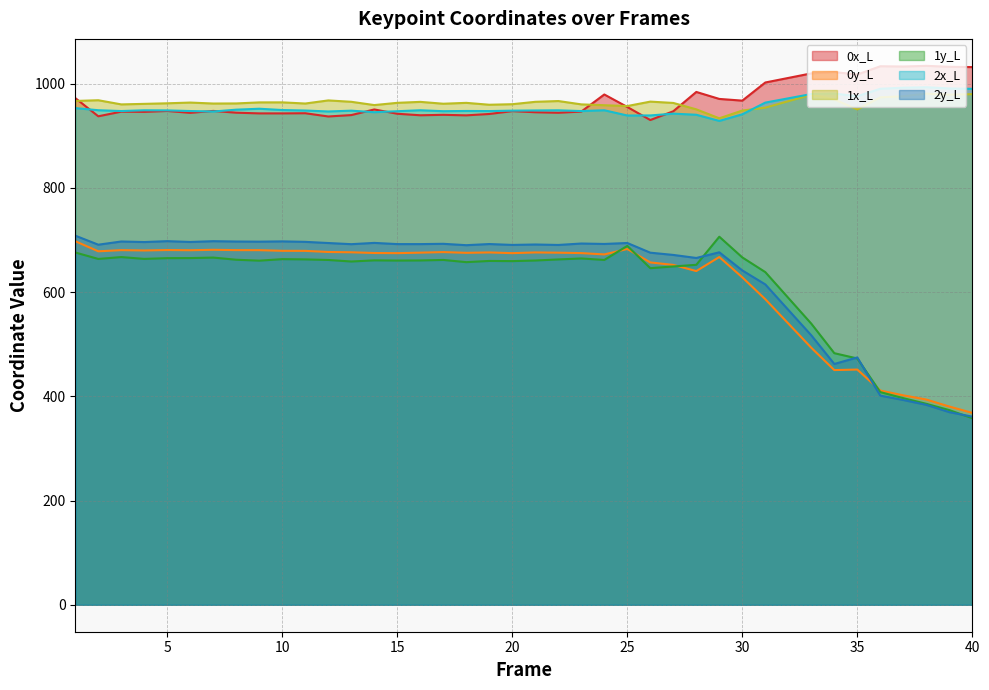

Which series has the widest spread of values?

1y_L